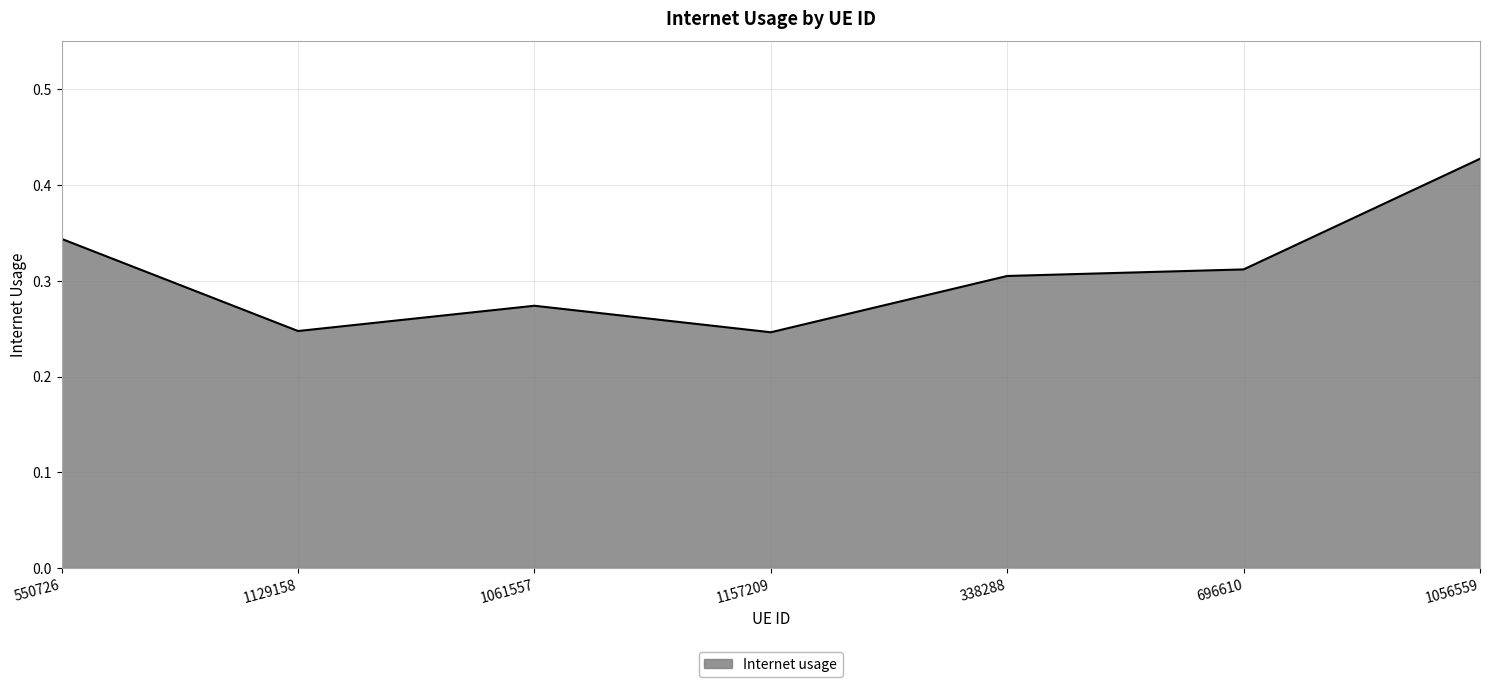

At which category does the data reach its first local peak?

1061557